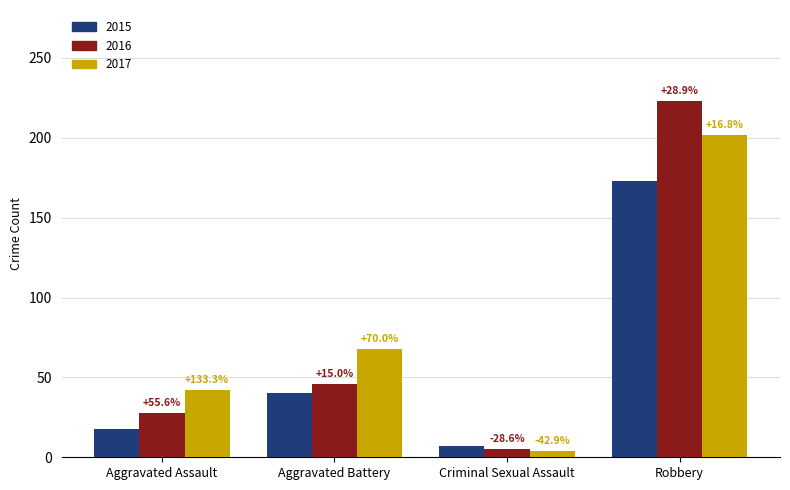

What is the approximate value of 2017 at Criminal Sexual Assault?

4